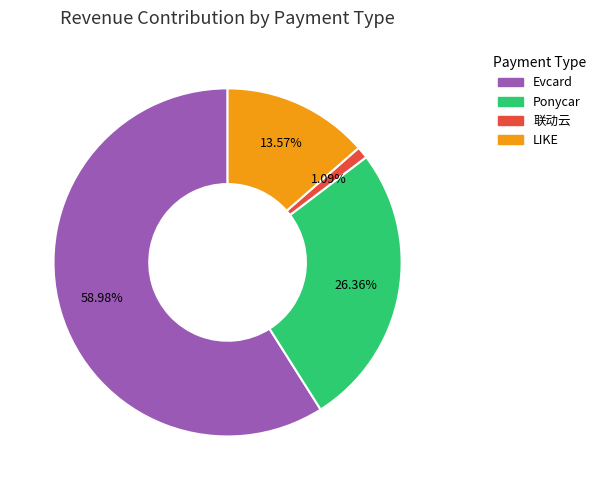

Does any single category account for the majority?

Yes